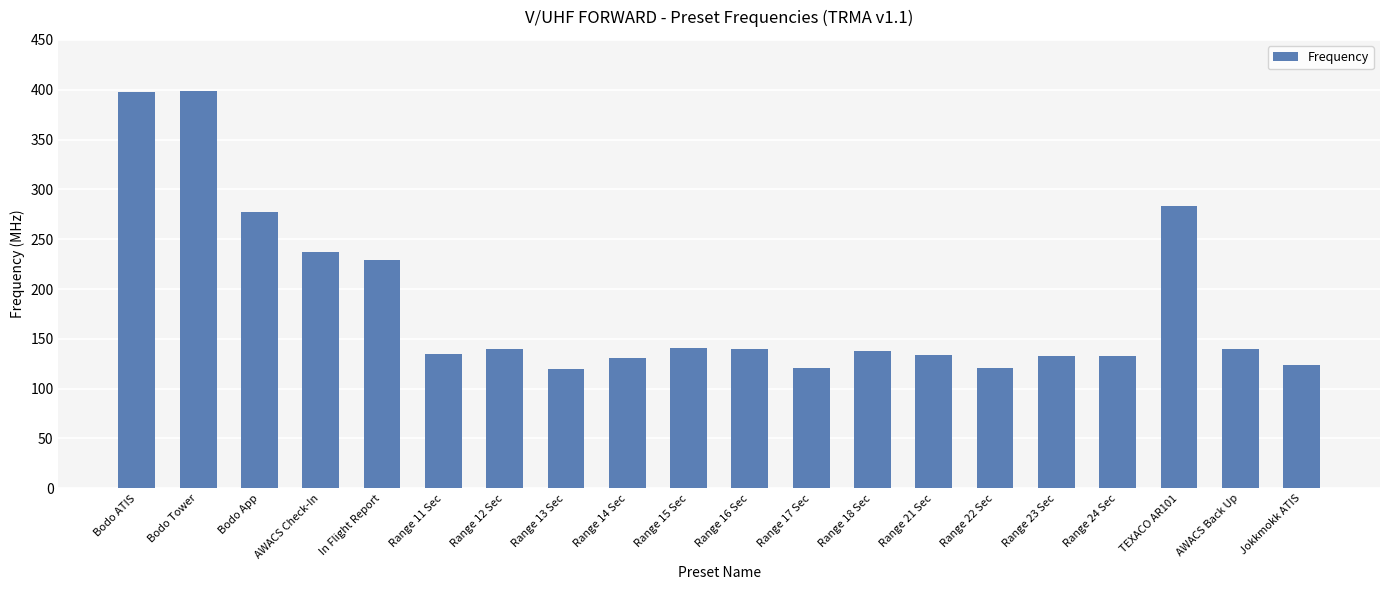

What is the sum of the values at Range 16 Sec and Range 15 Sec?

280.8